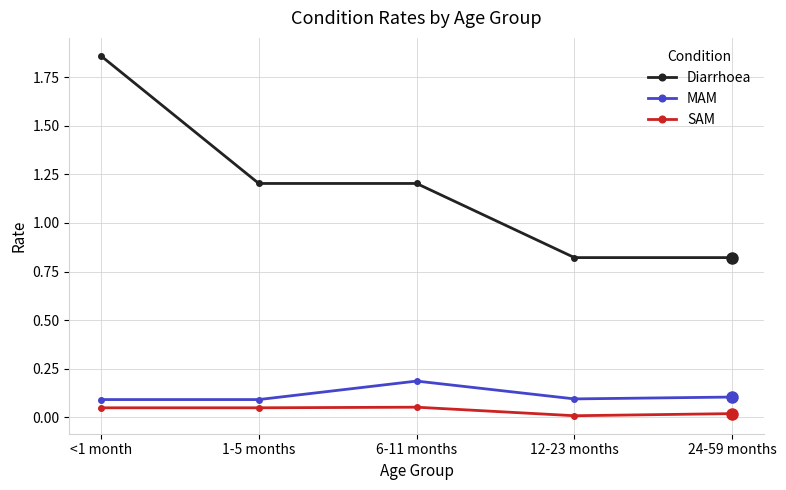

Rank the series at <1 month from lowest to highest value.

SAM, MAM, Diarrhoea